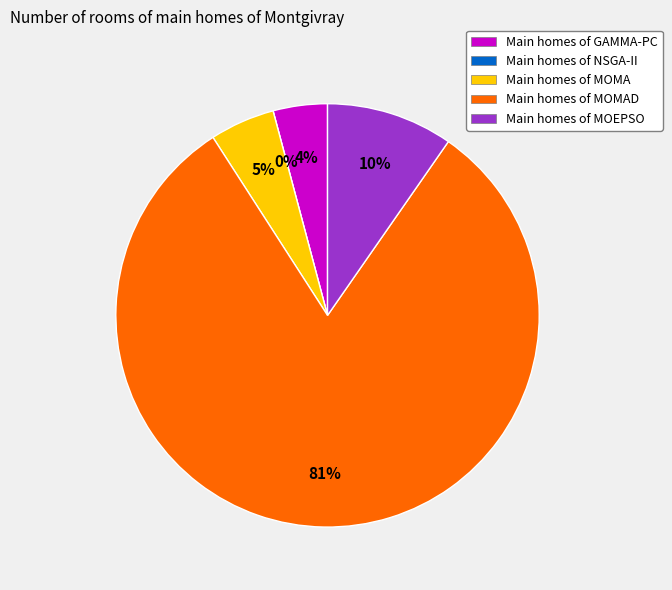

Is it true that MOEPSO is 1% of the pie?

False